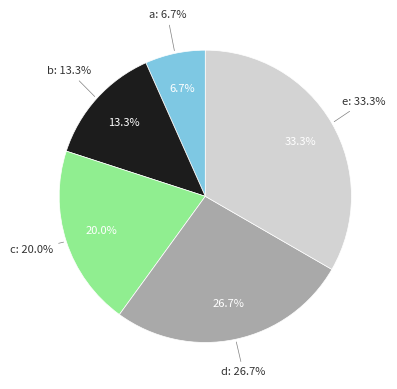

How many slices are in this pie chart?

5